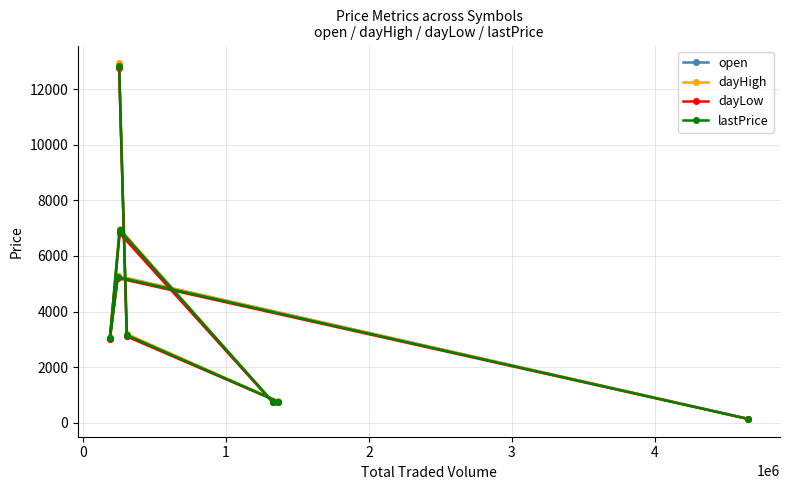

What is the sum of all dayHigh values?

33098.7